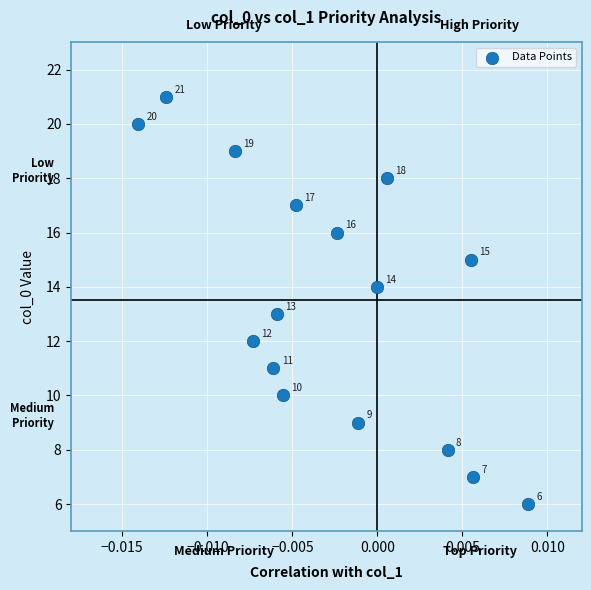

What Y value in the scatter plot is closest to 13?

13